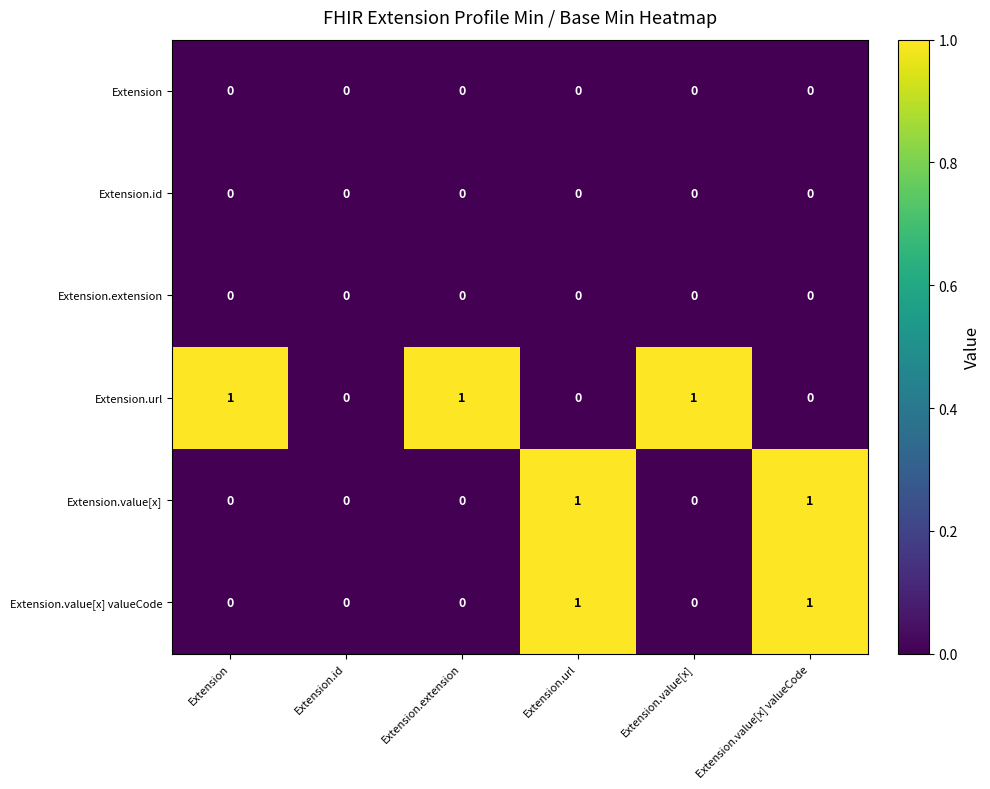

What is the sum of all Extension.url values?

3